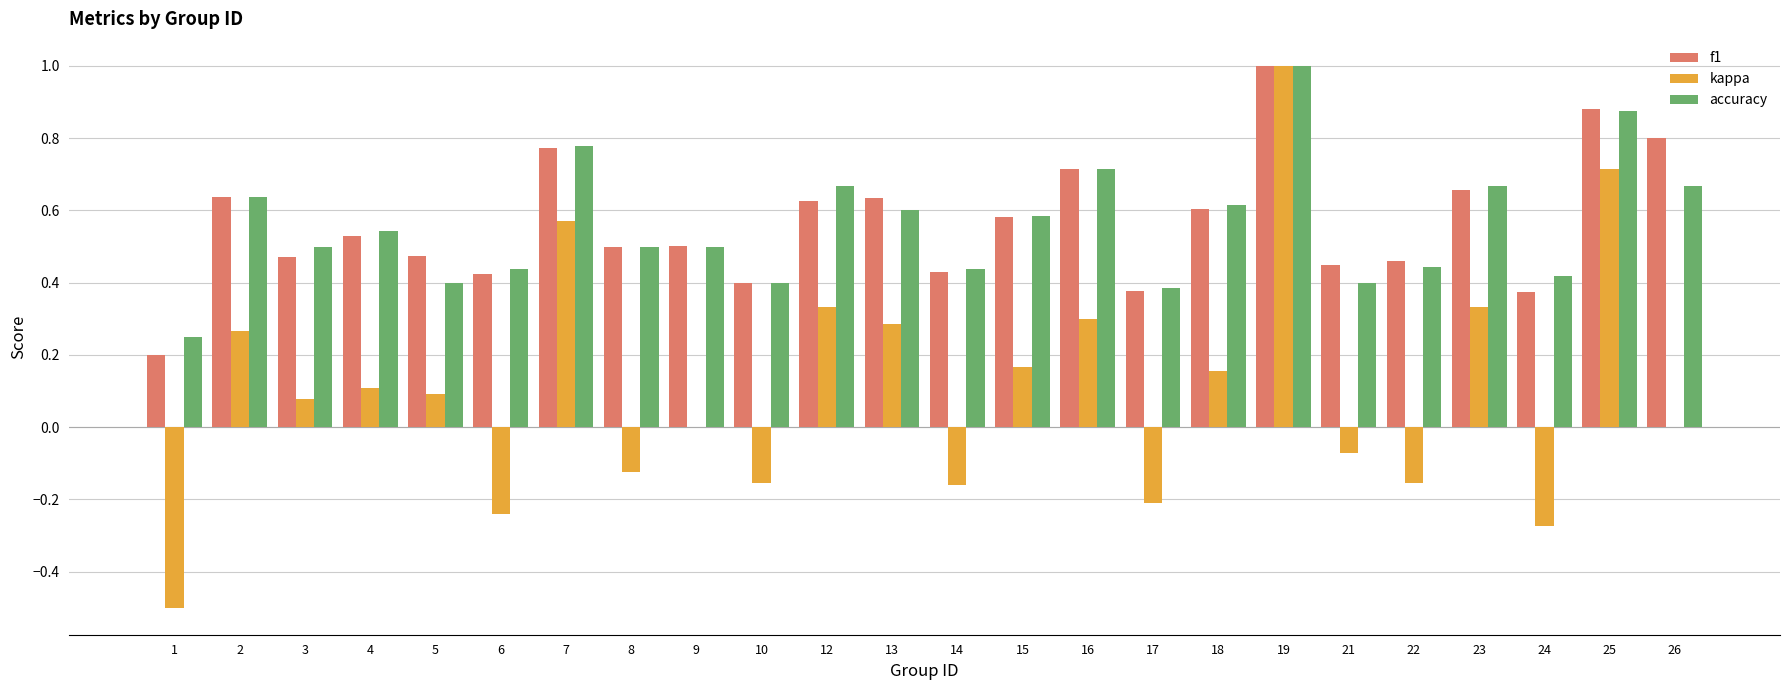

Is the value of accuracy at 4 greater than the value of kappa at 15?

Yes